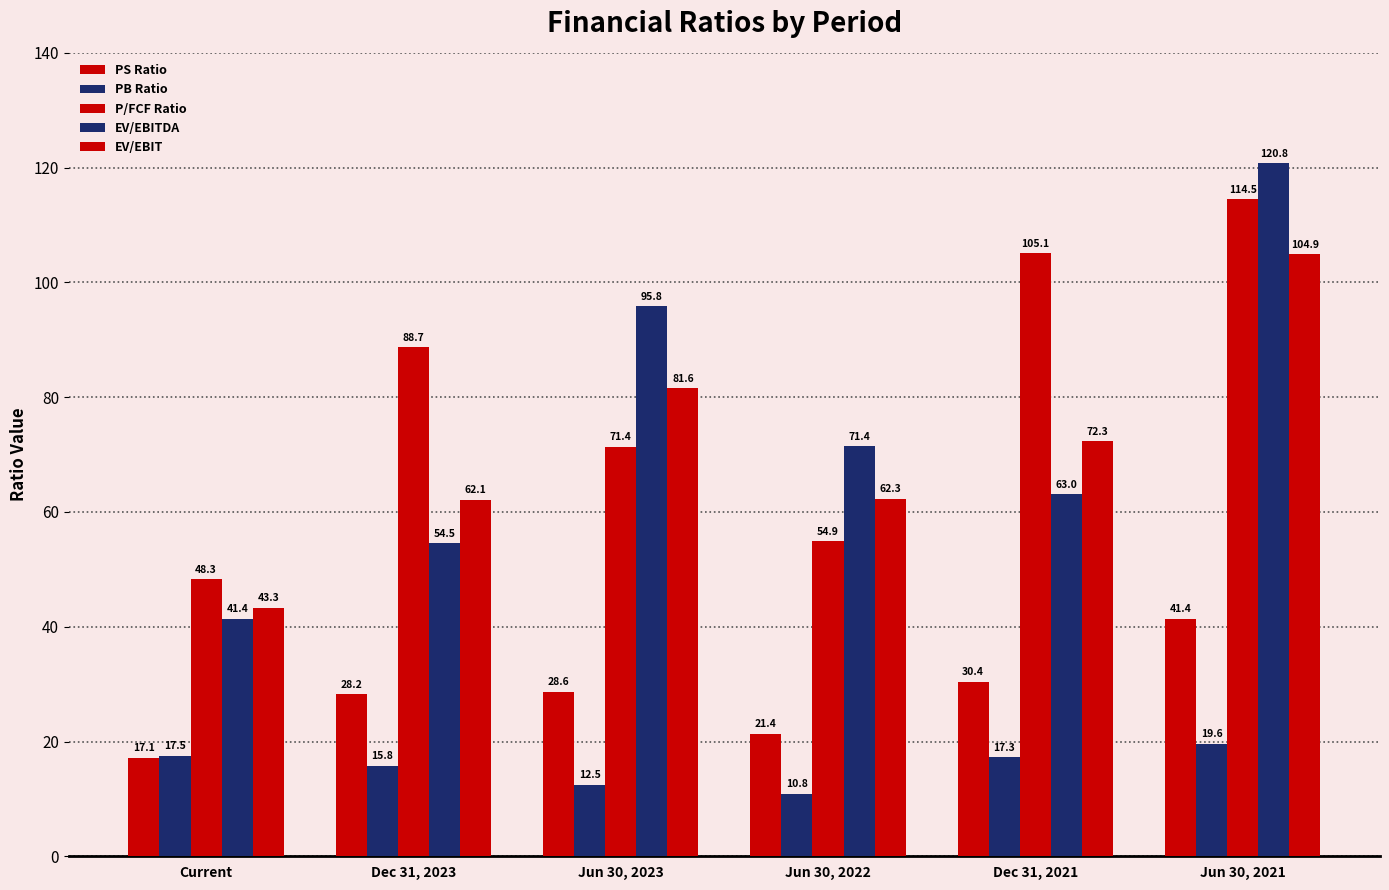

Is it true that EV/EBITDA equals 189.0 at Jun 30, 2021?

False